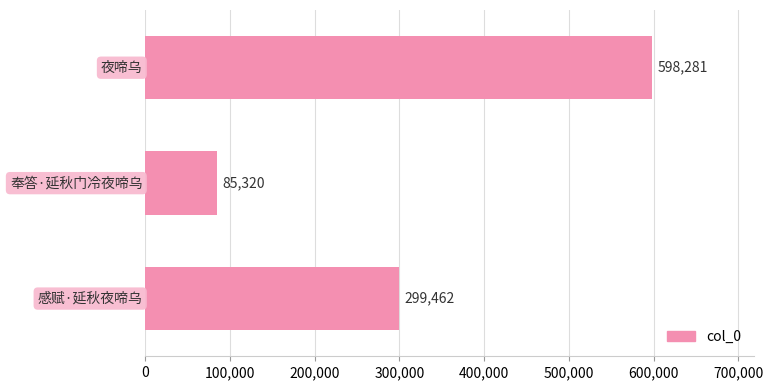

What is the value of the 2nd bar from the top?

85320